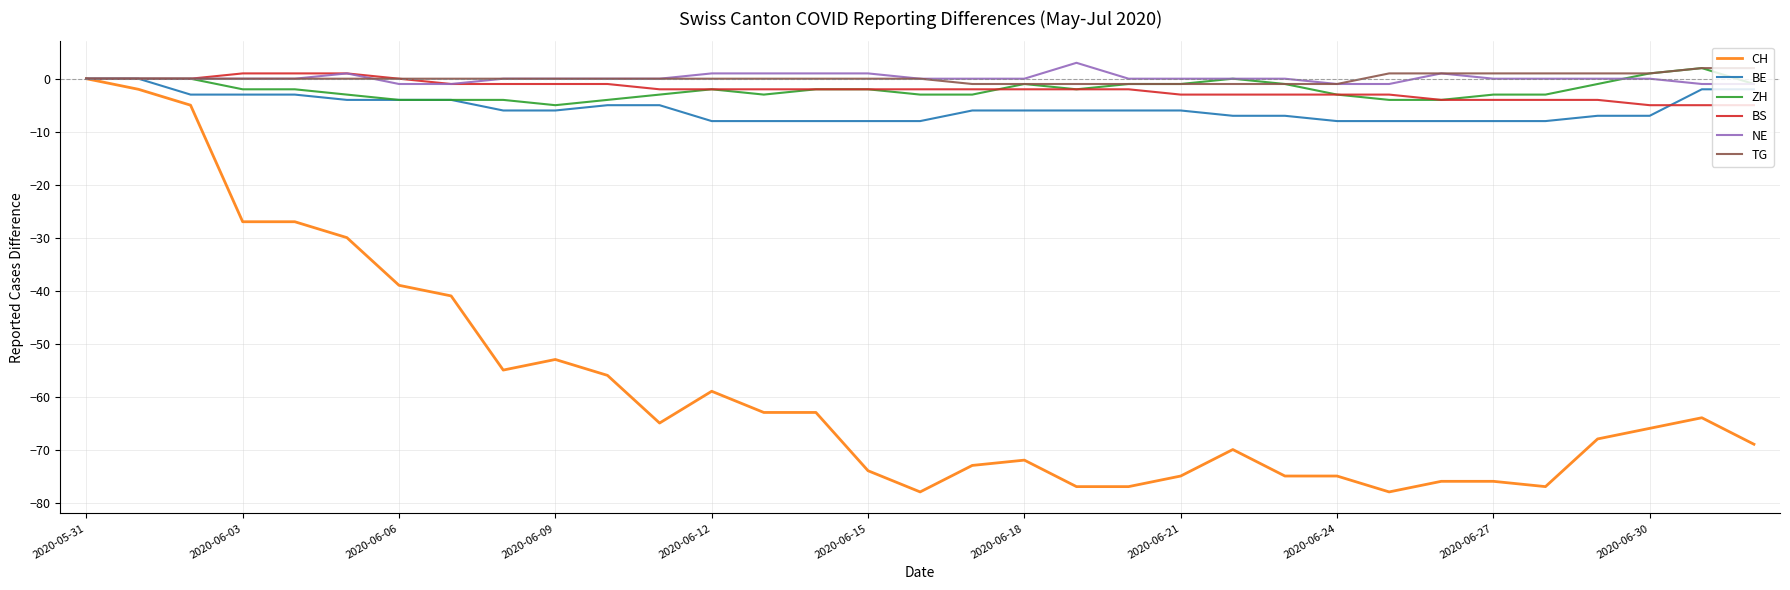

What is the minimum value for CH?

-78